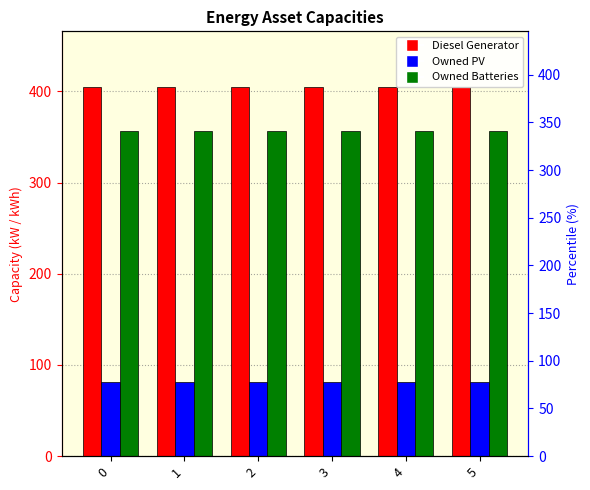

Which series has the widest spread of values?

Diesel Generator